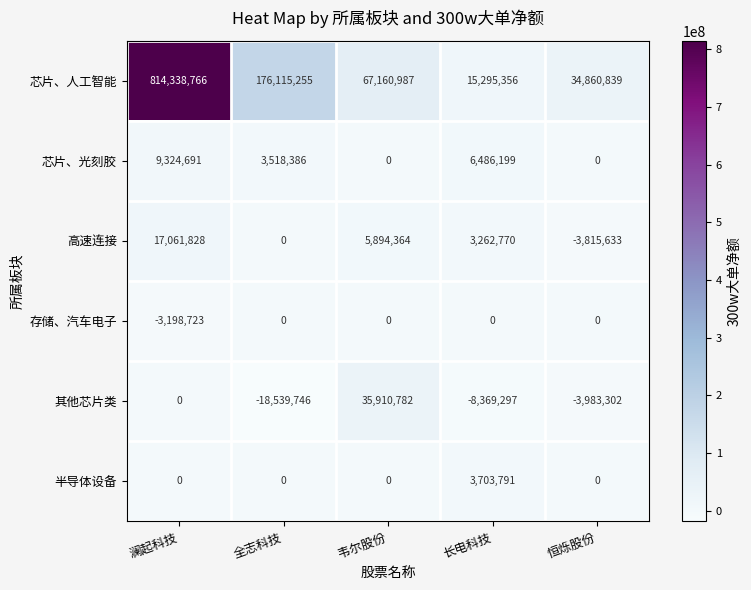

The 高速连接 series shows -5823870 at 恒烁股份. True or false?

False